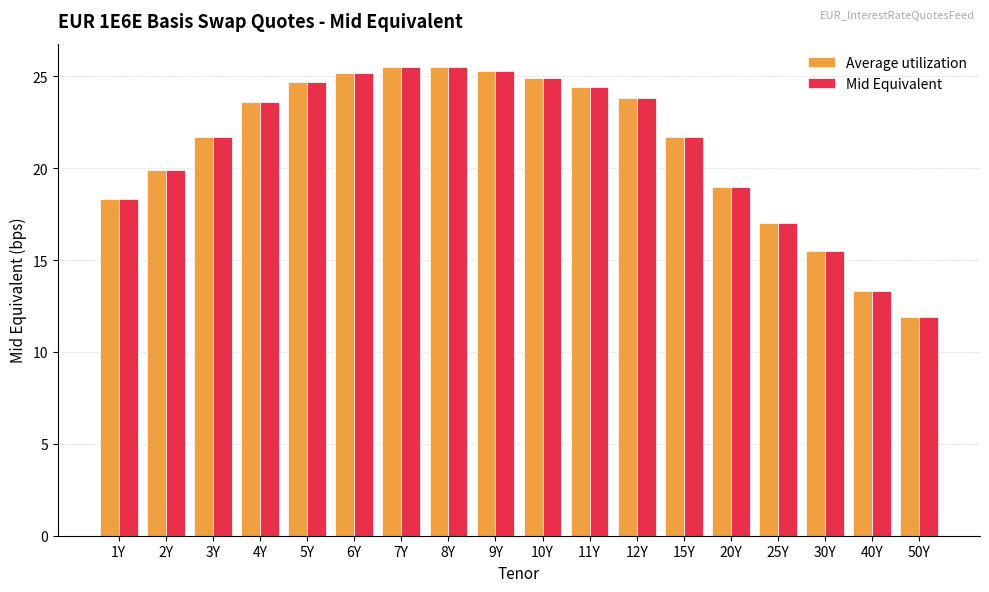

What is the average value of the Mid Equivalent series?

21.2